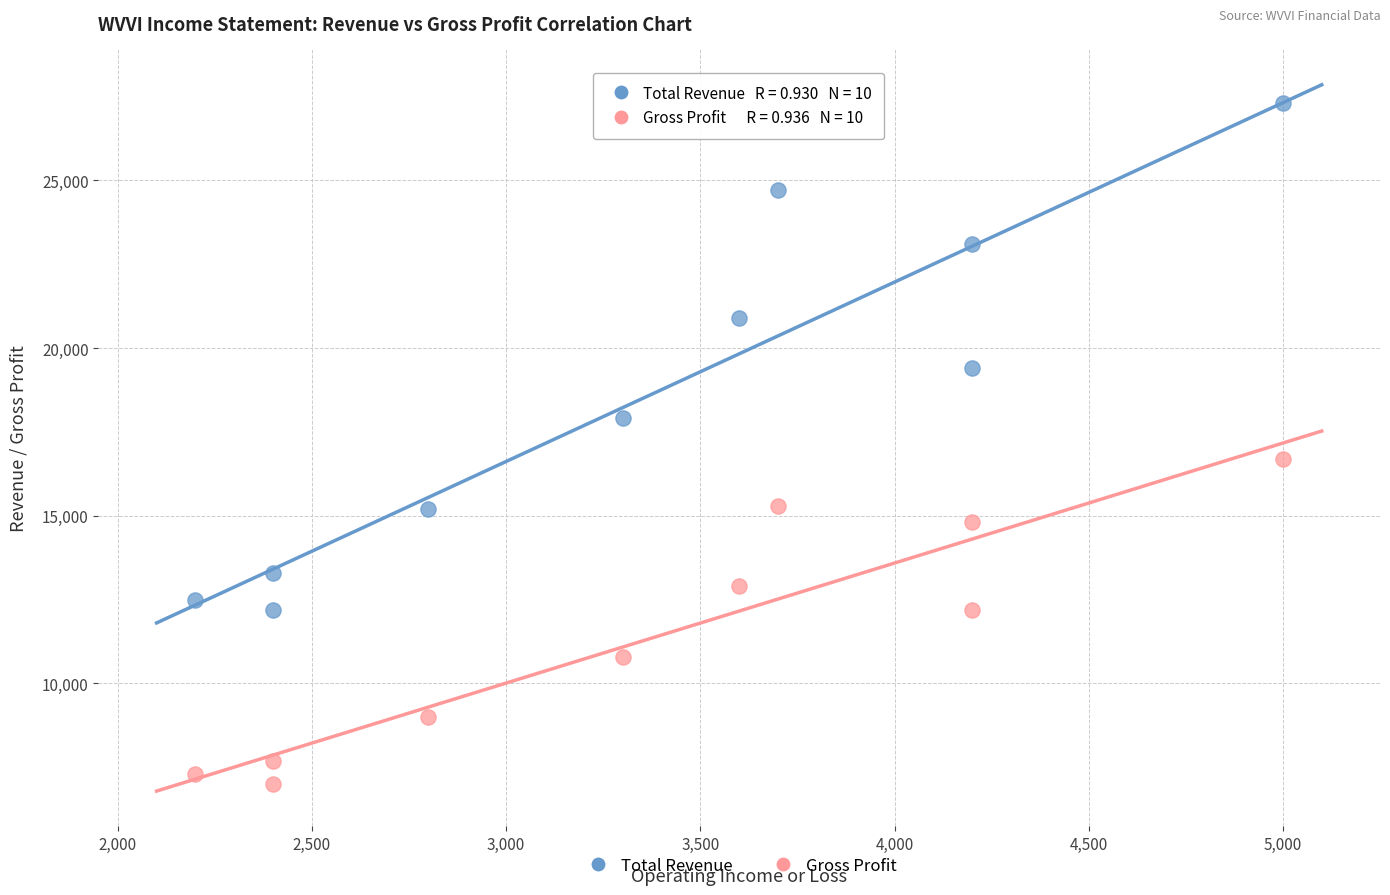

Across all data points, what is the range of X values (max minus min)?

2800